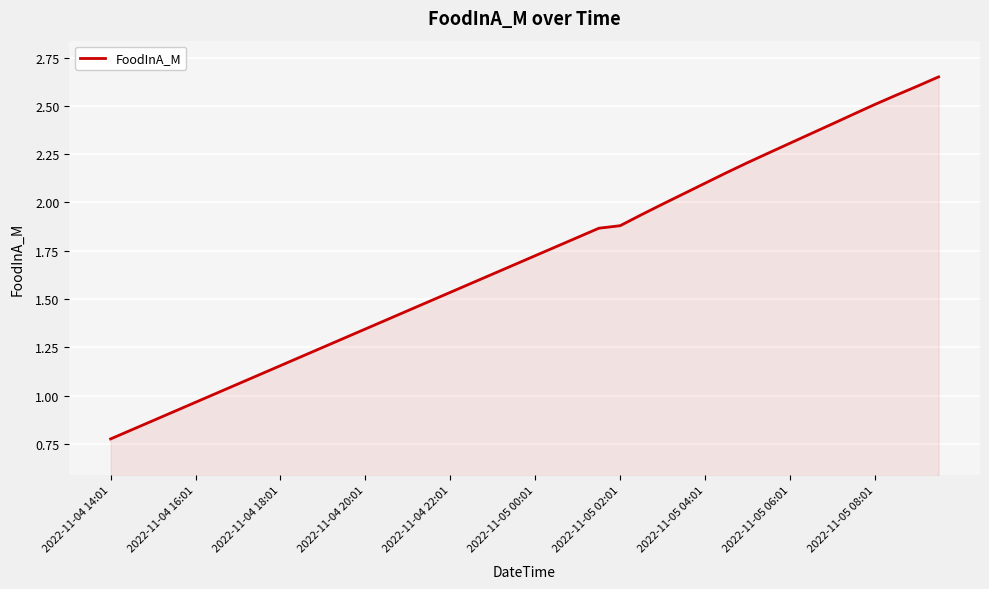

How many lines are shown in the chart?

1